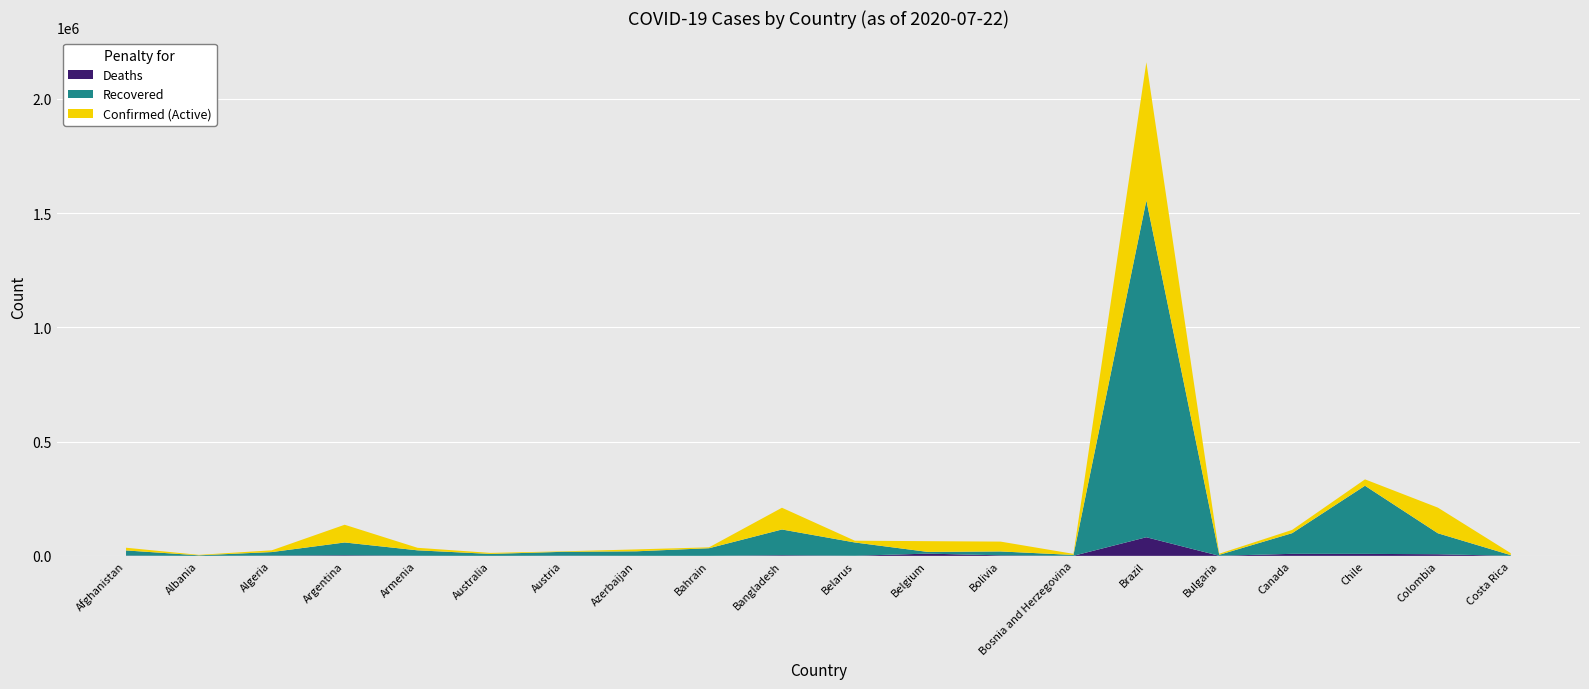

Reading left to right, list all the values displayed in this chart.

Confirmed: Afghanistan=35615	Albania=4290	Algeria=24278	Argentina=136118	Armenia=35254	Australia=12896	Austria=19827	Azerbaijan=28242	Bahrain=37316	Bangladesh=210510	Belarus=66348	Belgium=64258	Bolivia=62357	Bosnia and Herzegovina=8787	Brazil=2159654	Bulgaria=9254	Canada=113473	Chile=334683	Colombia=211038	Costa Rica=11811
Recovered: Afghanistan=23741	Albania=2397	Algeria=16646	Argentina=58598	Armenia=24206	Australia=8547	Austria=17716	Azerbaijan=19939	Bahrain=33455	Bangladesh=115397	Belarus=58592	Belgium=17330	Bolivia=19290	Bosnia and Herzegovina=4003	Brazil=1555339	Bulgaria=4521	Canada=99248	Chile=306816	Colombia=98840	Costa Rica=3194
Deaths: Afghanistan=1186	Albania=117	Algeria=1100	Argentina=2490	Armenia=662	Australia=128	Austria=710	Azerbaijan=376	Bahrain=129	Bangladesh=2709	Belarus=507	Belgium=9805	Bolivia=2273	Bosnia and Herzegovina=264	Brazil=81487	Bulgaria=313	Canada=8908	Chile=8677	Colombia=7166	Costa Rica=68